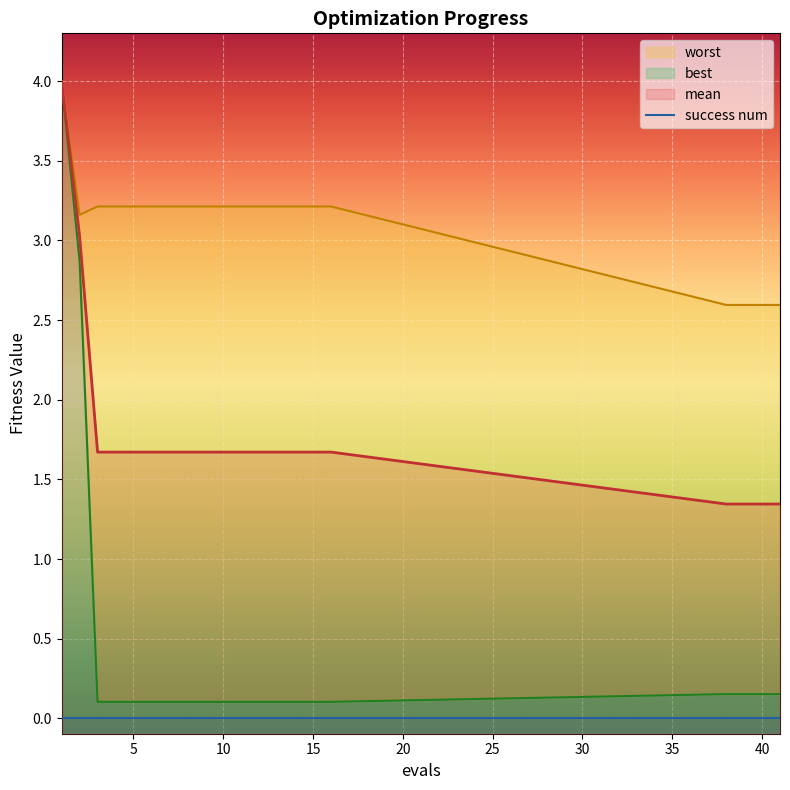

Which category has the highest value in the worst series?

1